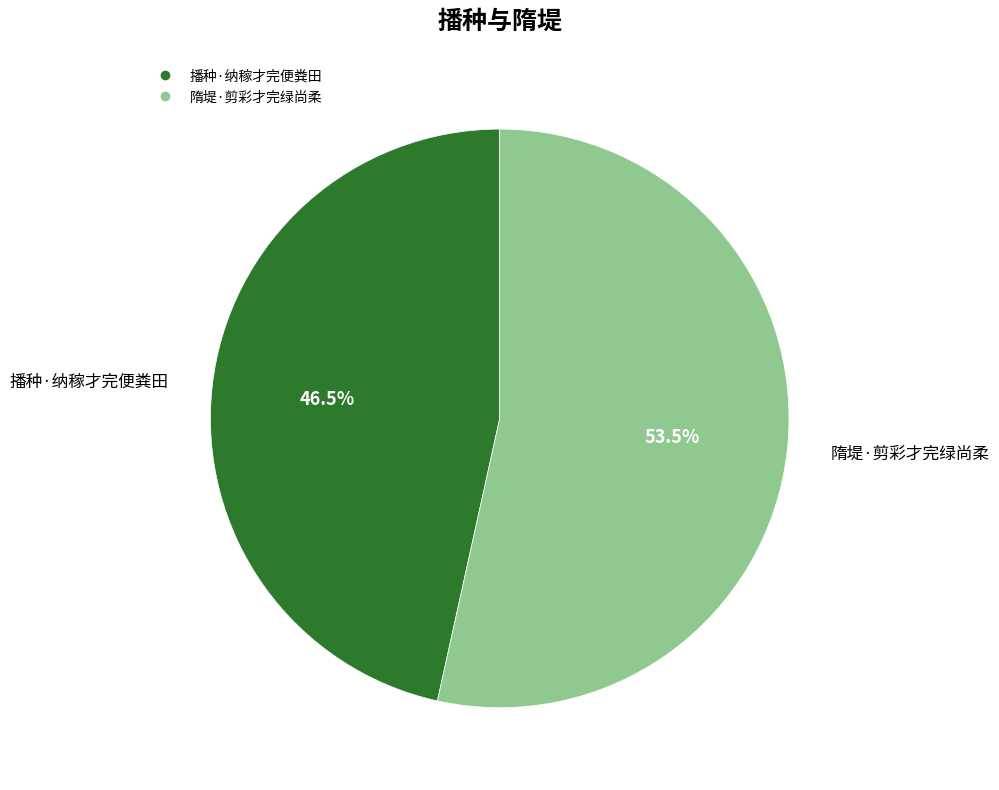

To the nearest percent, what is the difference between the largest and smallest slice percentages?

7%